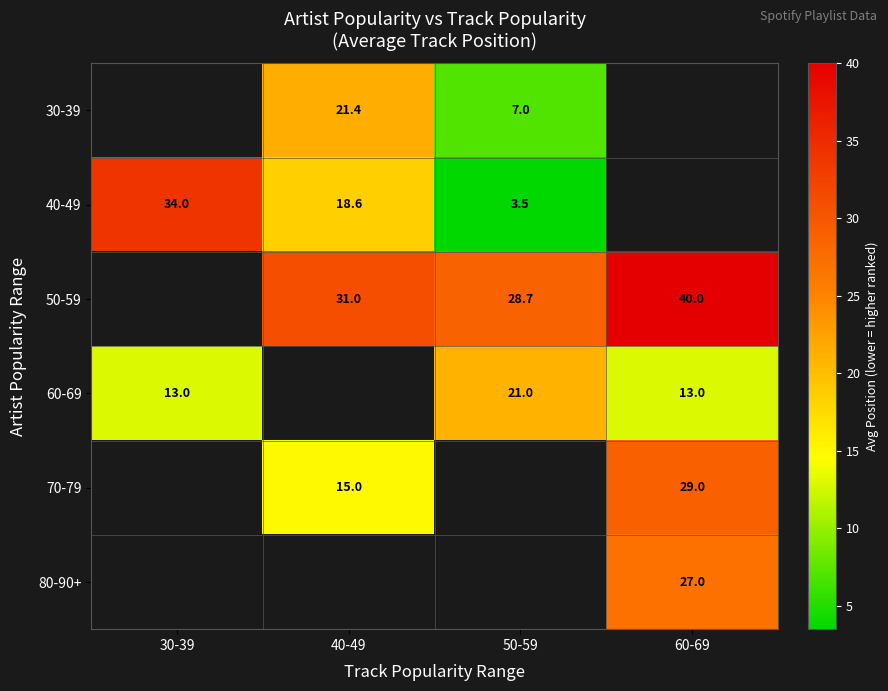

Is the value of 70-79 at 40-49 greater than the value of 40-49 at 30-39?

No